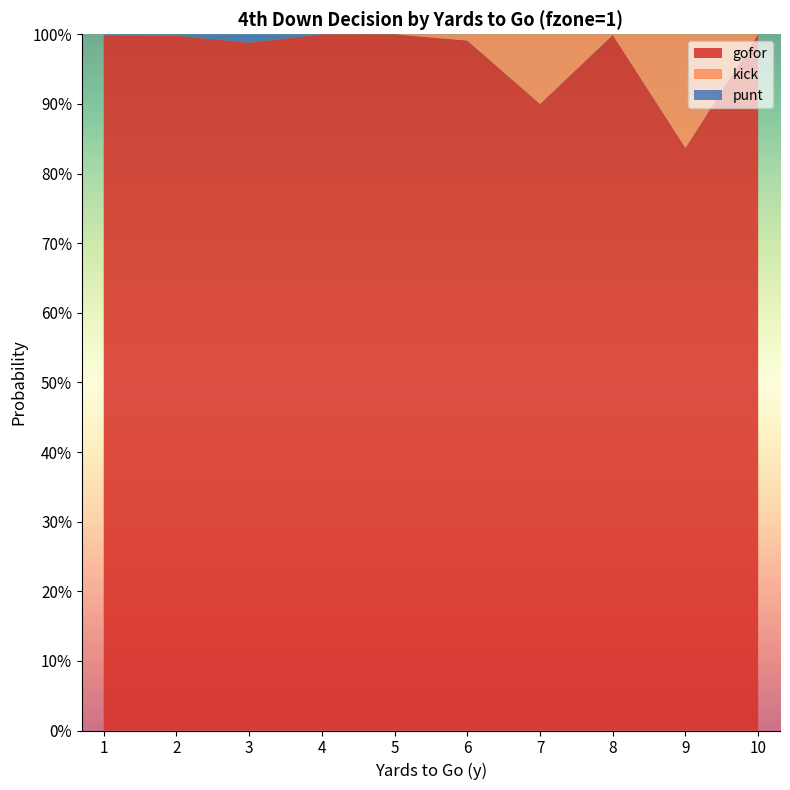

Reading left to right, transcribe all the data shown in this chart.

gofor: 1=1.0	2=1.0	3=1.0	4=1.0	5=1.0	6=1.0	7=0.9	8=1.0	9=0.8	10=1.0
kick: 1=0.0	2=0.0	3=0.0	4=0.0	5=0.0	6=0.0	7=0.1	8=0.0	9=0.2	10=0.0
punt: 1=0.0	2=0.0	3=0.0	4=0.0	5=0.0	6=0.0	7=0.0	8=0.0	9=0.0	10=0.0